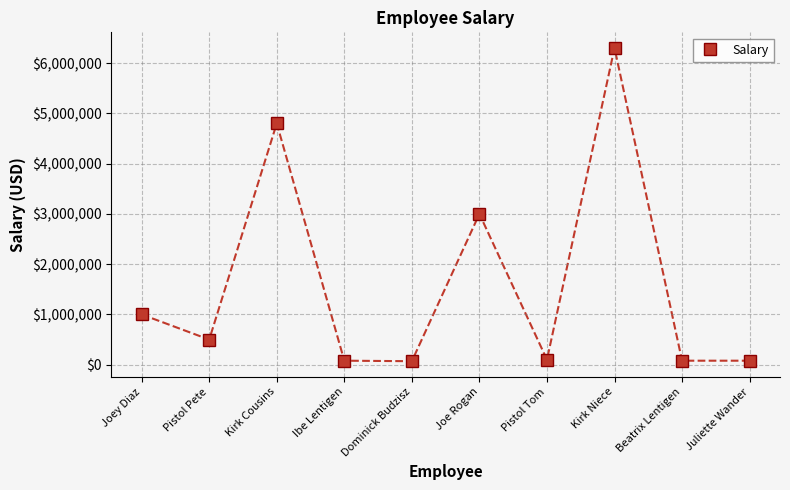

Does the chart have visible grid lines?

Yes